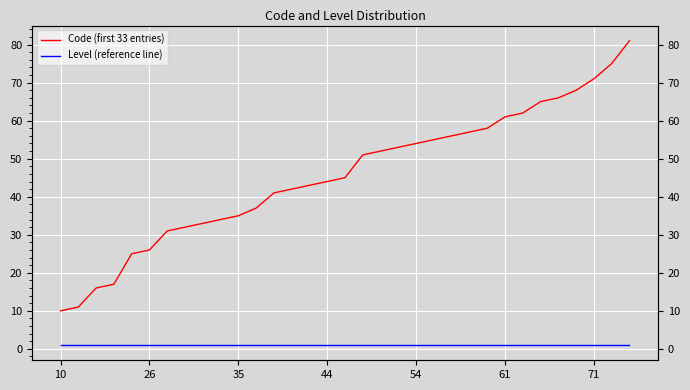

Is it true that Level (reference line) equals 1 at 54?

True